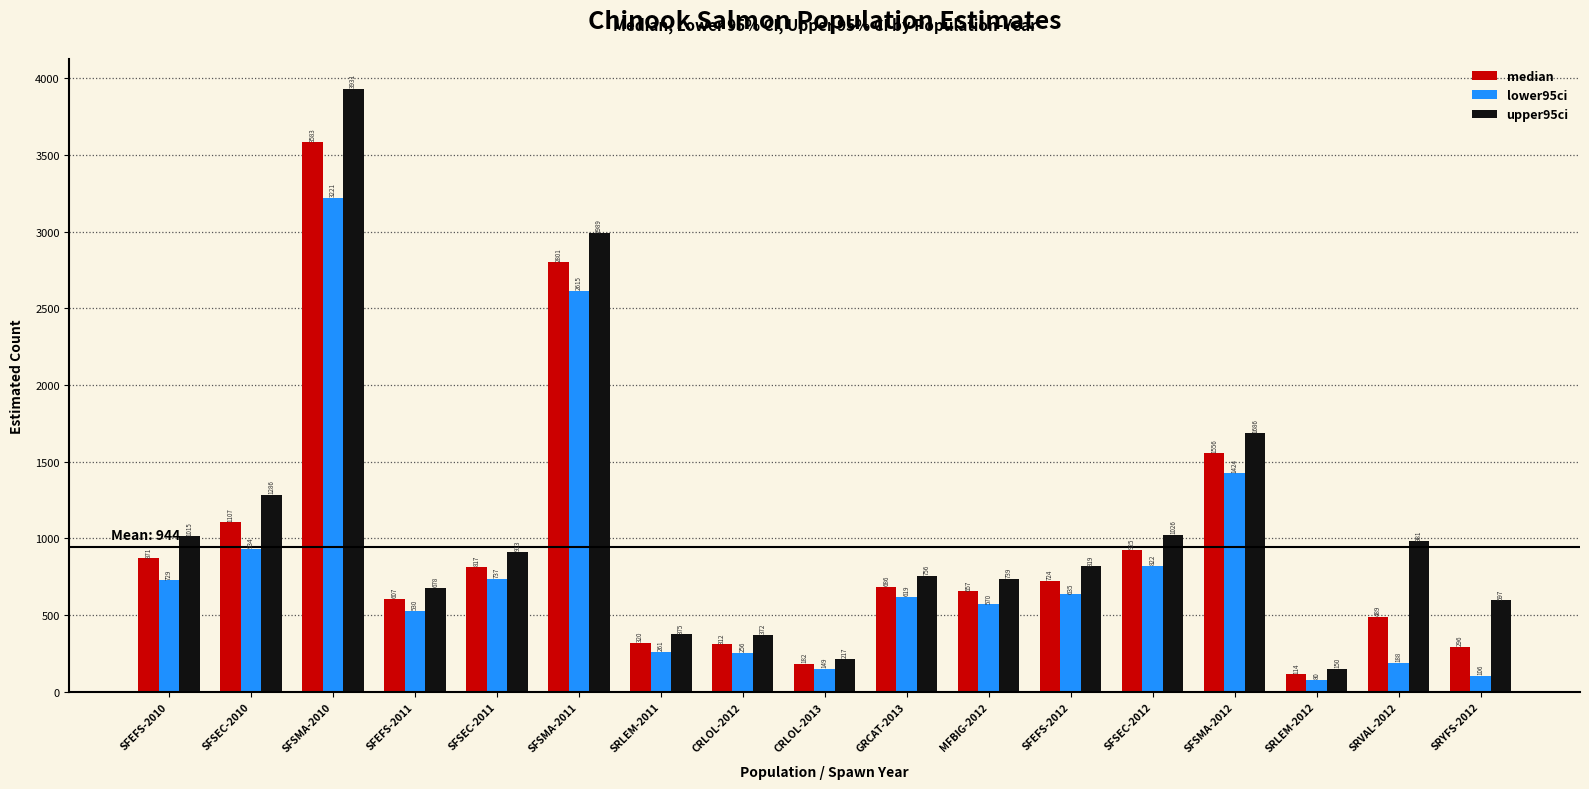

At which label is lower95ci closest to 1650?

SFSMA-2012